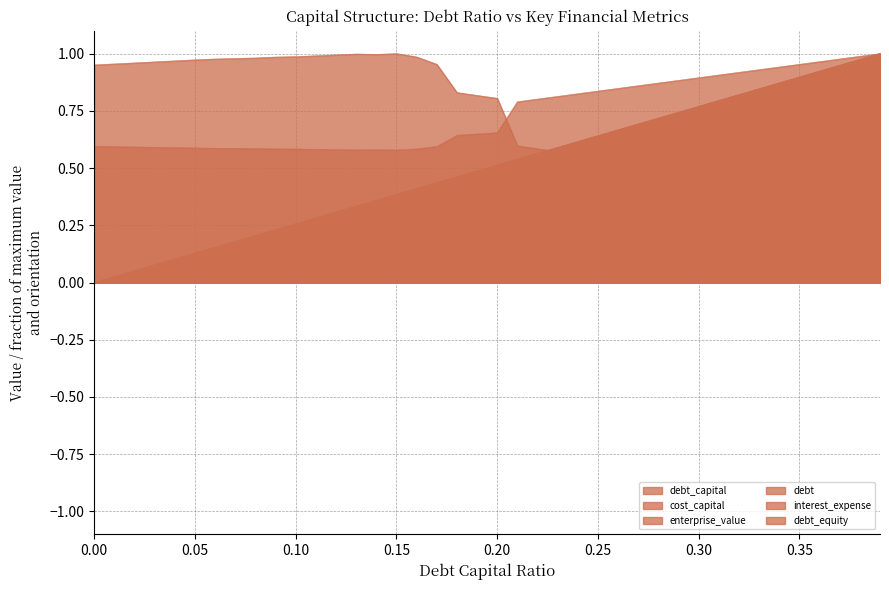

Reading left to right, transcribe all the data shown in this chart.

debt_capital: 0.0	0.0	0.1	0.1	0.1	0.1	0.2	0.2	0.2	0.2	0.3	0.3	0.3	0.3	0.4	0.4	0.4	0.4	0.5	0.5	0.5	0.5	0.6	0.6	0.6	0.6	0.7	0.7	0.7	0.7	0.8	0.8	0.8	0.8	0.9	0.9	0.9	0.9	1.0	1.0
cost_capital: 0.6	0.6	0.6	0.6	0.6	0.6	0.6	0.6	0.6	0.6	0.6	0.6	0.6	0.6	0.6	0.6	0.6	0.6	0.6	0.6	0.7	0.8	0.8	0.8	0.8	0.8	0.8	0.9	0.9	0.9	0.9	0.9	0.9	0.9	0.9	1.0	1.0	1.0	1.0	1.0
enterprise_value: 1.0	1.0	1.0	1.0	1.0	1.0	1.0	1.0	1.0	1.0	1.0	1.0	1.0	1.0	1.0	1.0	1.0	1.0	0.8	0.8	0.8	0.6	0.6	0.6	0.6	0.5	0.5	0.5	0.5	0.5	0.5	0.5	0.5	0.5	0.5	0.5	0.4	0.4	0.4	0.4
debt: 0.0	0.0	0.1	0.1	0.1	0.1	0.2	0.2	0.2	0.2	0.3	0.3	0.3	0.3	0.4	0.4	0.4	0.4	0.5	0.5	0.5	0.5	0.6	0.6	0.6	0.6	0.7	0.7	0.7	0.7	0.8	0.8	0.8	0.8	0.9	0.9	0.9	0.9	1.0	1.0
interest_expense: 0.0	0.0	0.0	0.0	0.0	0.0	0.0	0.0	0.0	0.1	0.1	0.1	0.1	0.1	0.1	0.1	0.1	0.2	0.3	0.3	0.3	0.5	0.6	0.6	0.6	0.6	0.7	0.7	0.7	0.7	0.8	0.8	0.8	0.8	0.9	0.9	0.9	0.9	1.0	1.0
debt_equity: 0.0	0.0	0.0	0.0	0.1	0.1	0.1	0.1	0.1	0.2	0.2	0.2	0.2	0.2	0.3	0.3	0.3	0.3	0.3	0.4	0.4	0.4	0.4	0.5	0.5	0.5	0.5	0.6	0.6	0.6	0.7	0.7	0.7	0.8	0.8	0.8	0.9	0.9	1.0	1.0